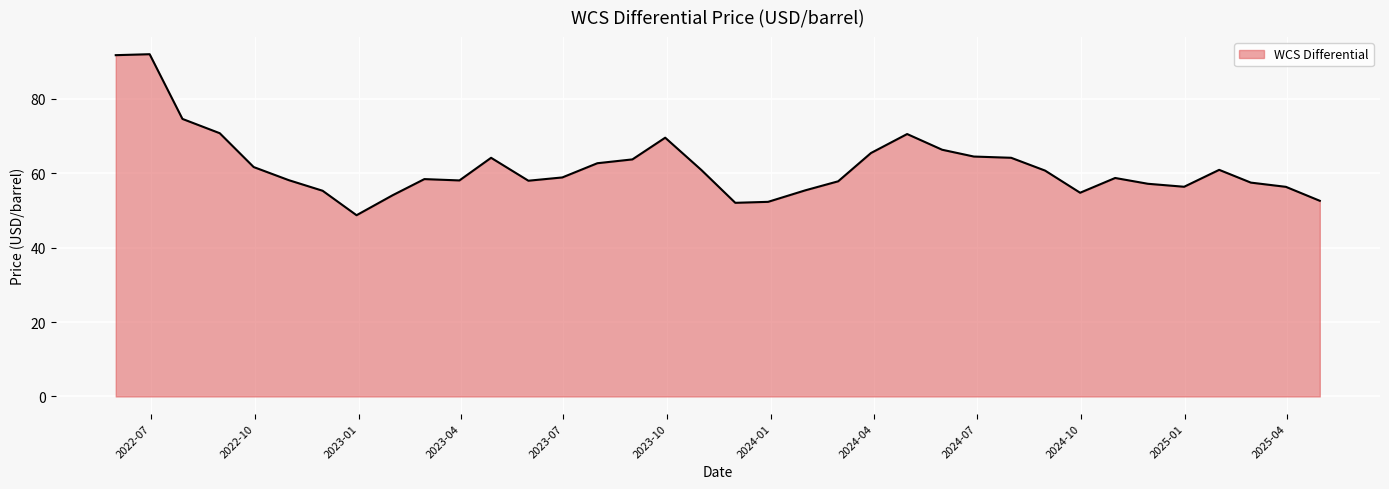

How many series are shown in this chart?

1